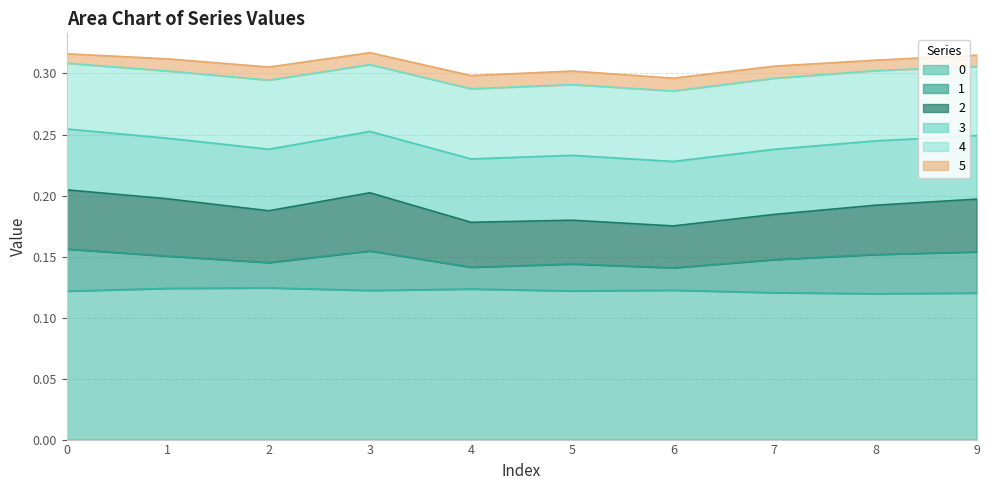

True or false: 4 and 3 intersect in this chart.

False